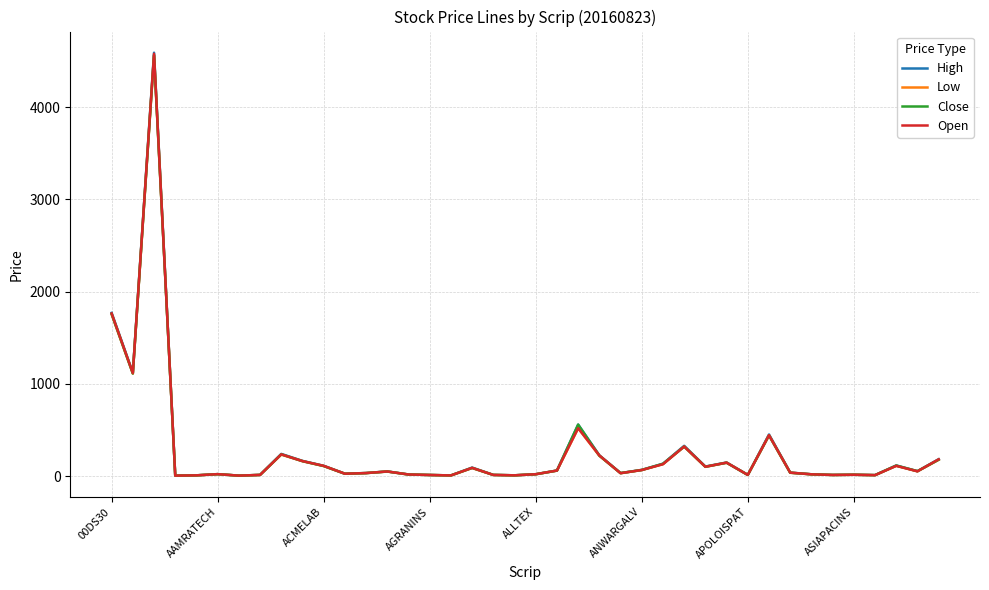

Which series has the largest range (max minus min)?

High